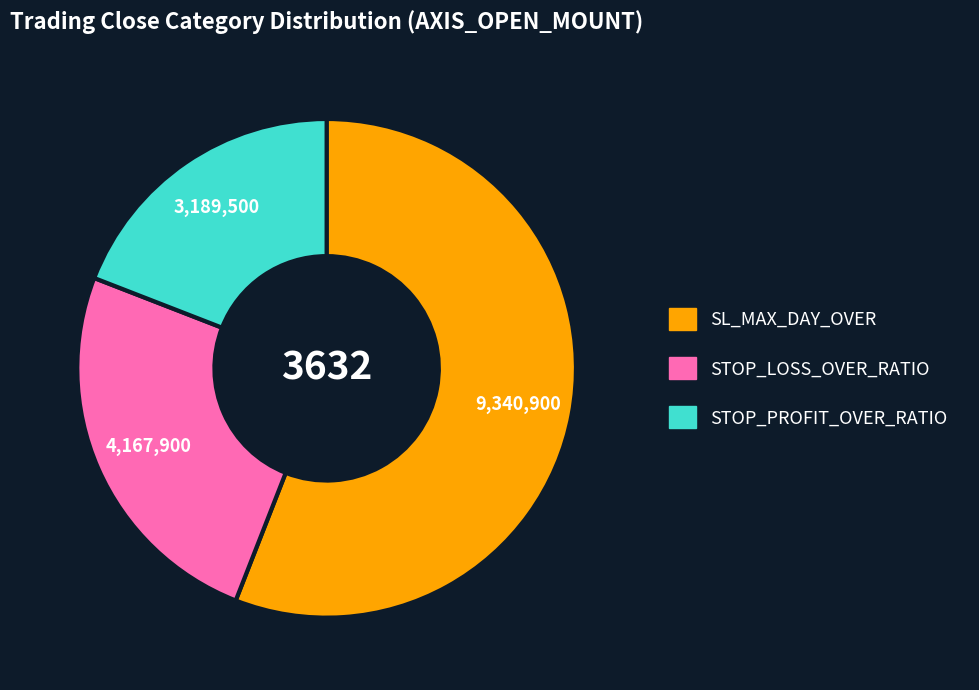

Is there any slice that represents more than half of the pie?

Yes